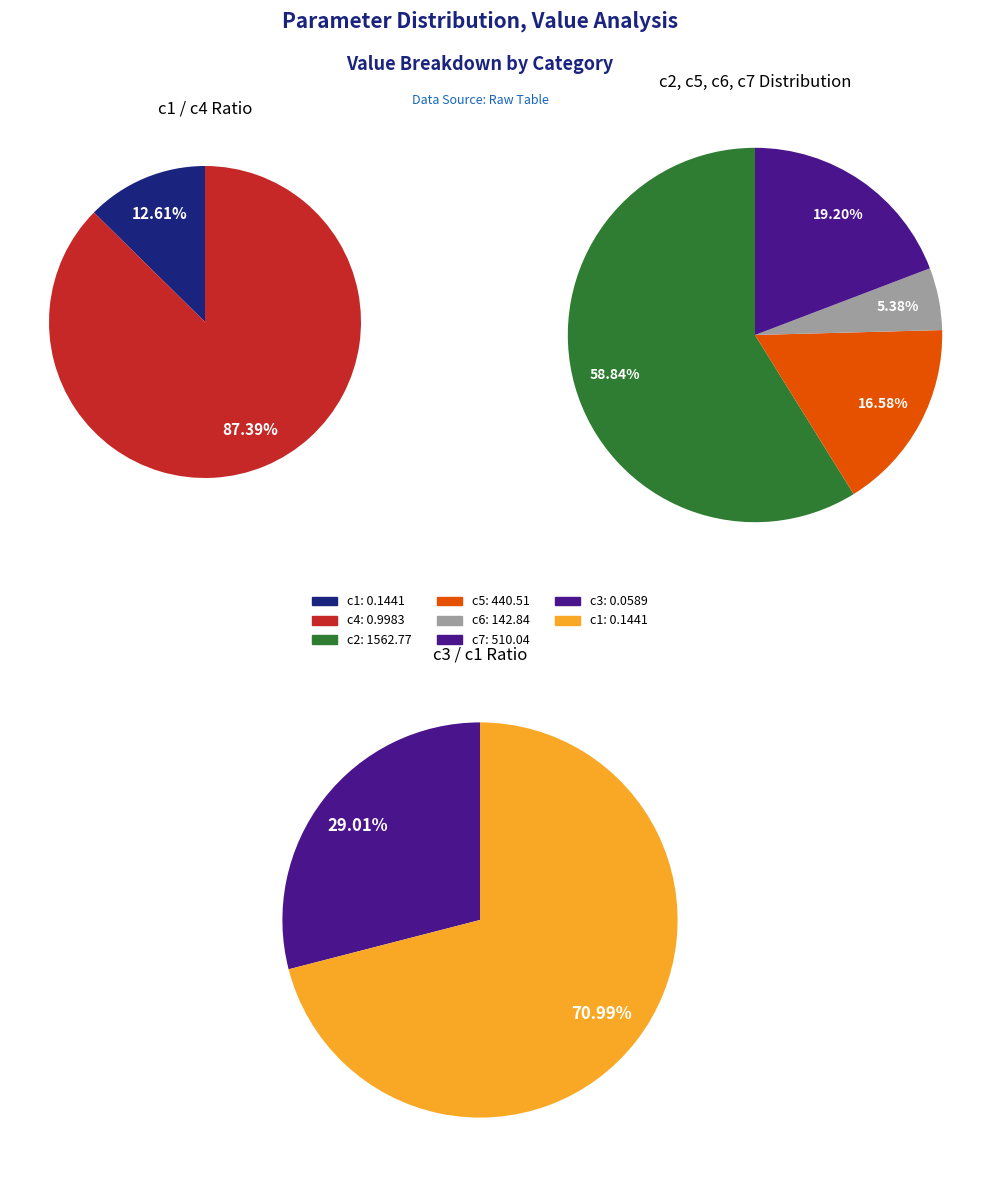

True or false: c1 accounts for 9% of the total.

False